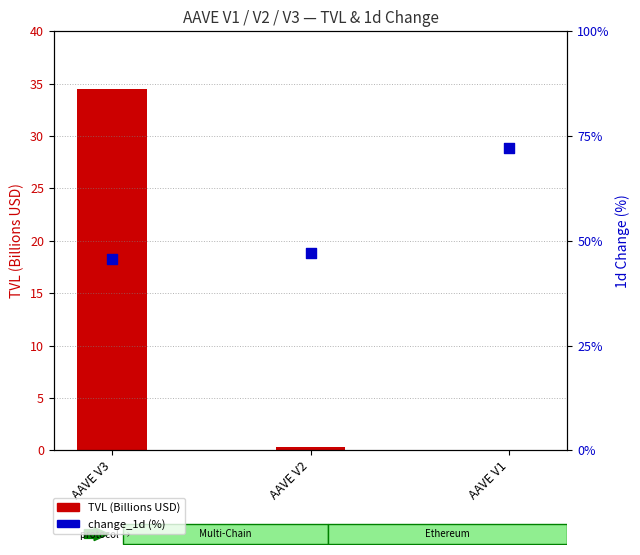

At how many categories does at least one series exceed 7?

1